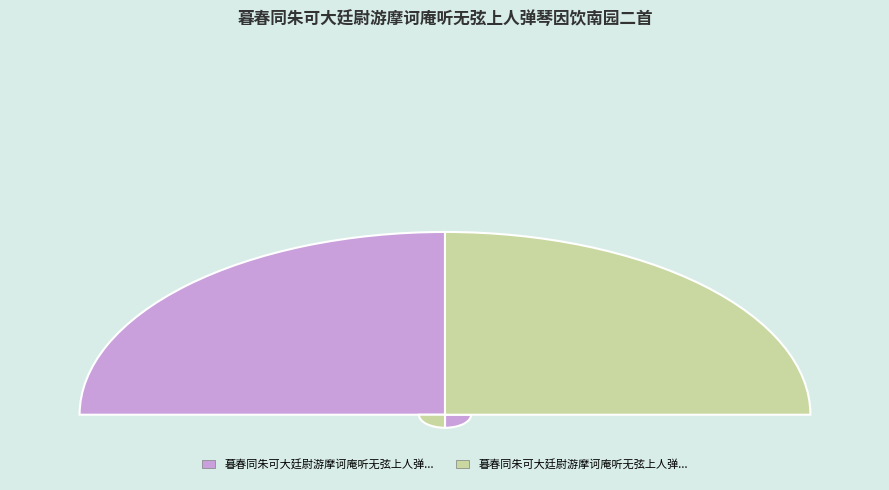

How many slices are in this pie chart?

2